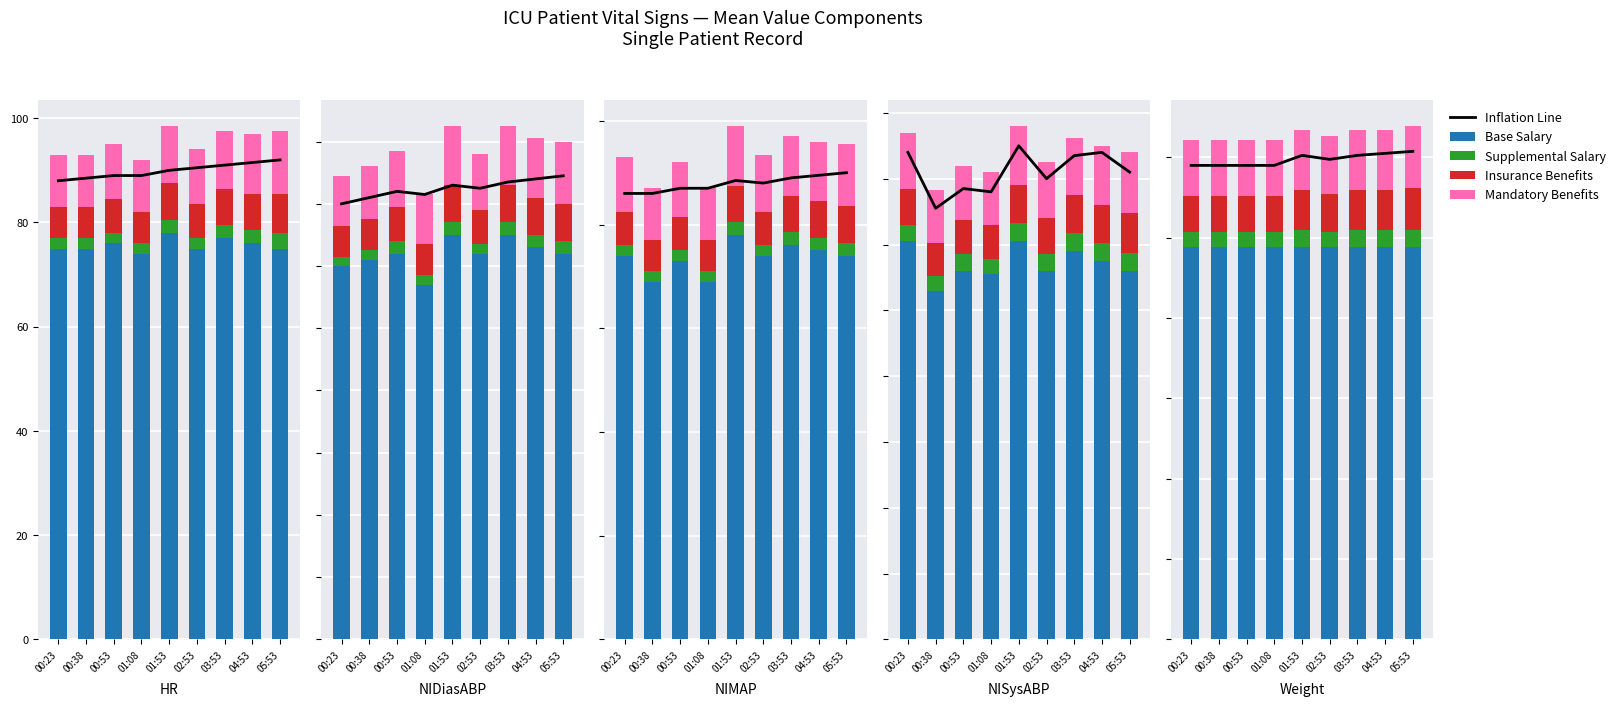

Count the Inflation Line values in the range 118 to 120.

5